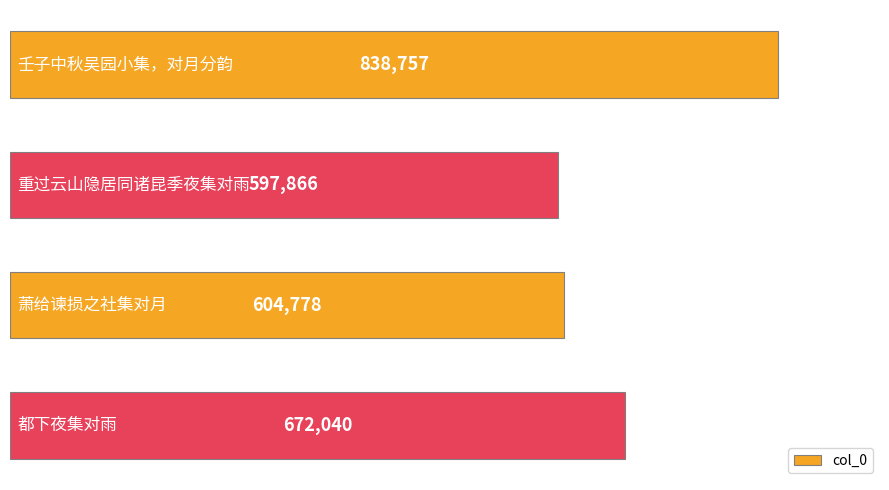

What is the value of the 1st bar from the top?

838757